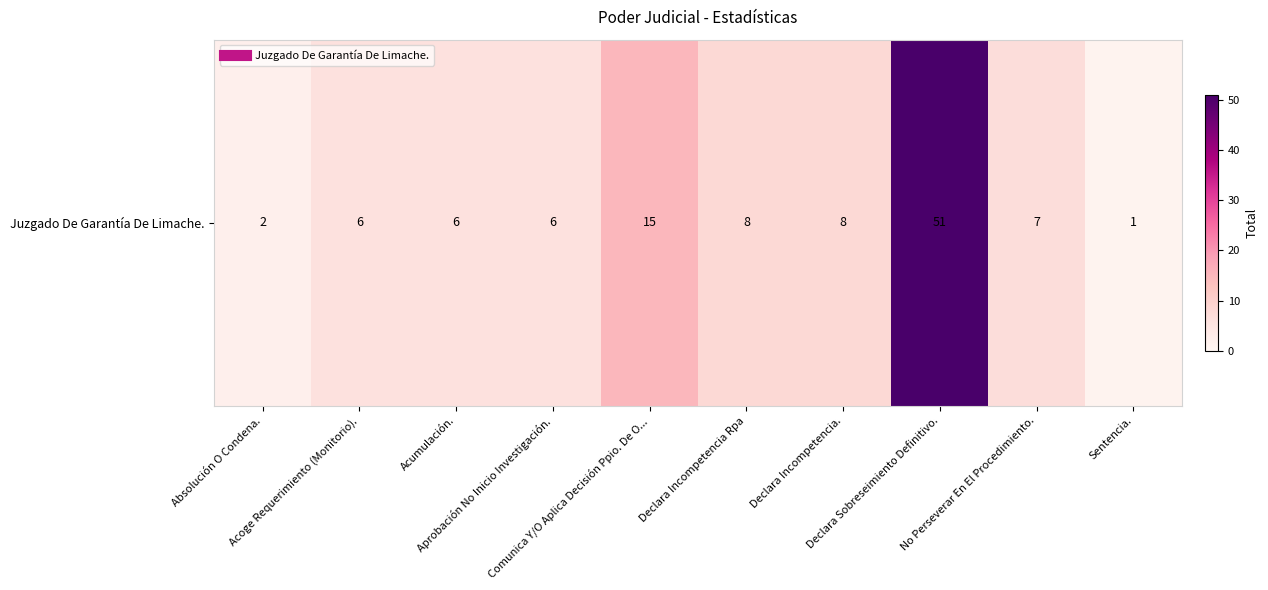

Approximately how many times larger is the value at Declara Sobreseimiento Definitivo. compared to Acoge Requerimiento (Monitorio).?

8.5